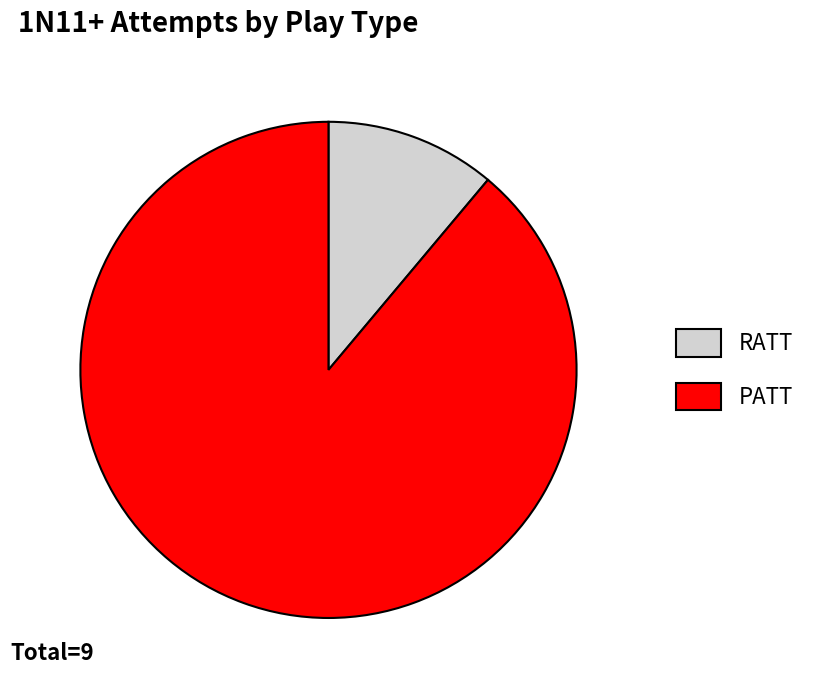

Does PATT represent more than half of the total?

Yes